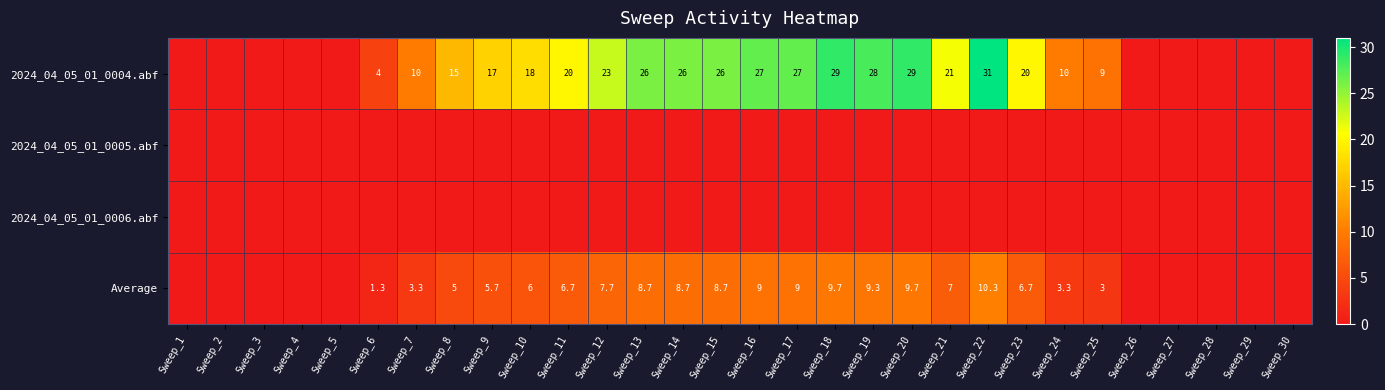

True or false: Average has a value of 5.7 at Sweep_9.

True